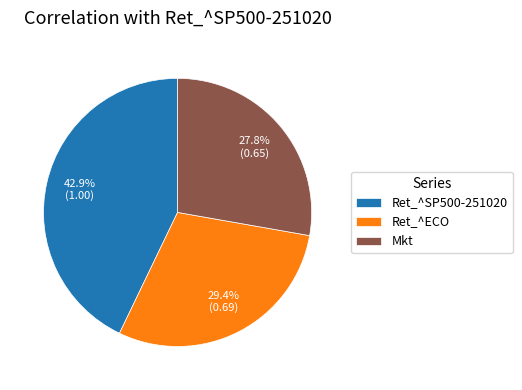

What percentage do Ret_^ECO and Mkt together represent?

57.1%